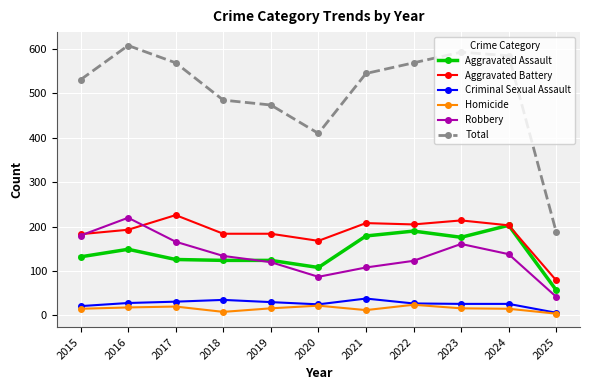

What is the lowest value of the Robbery series?

42